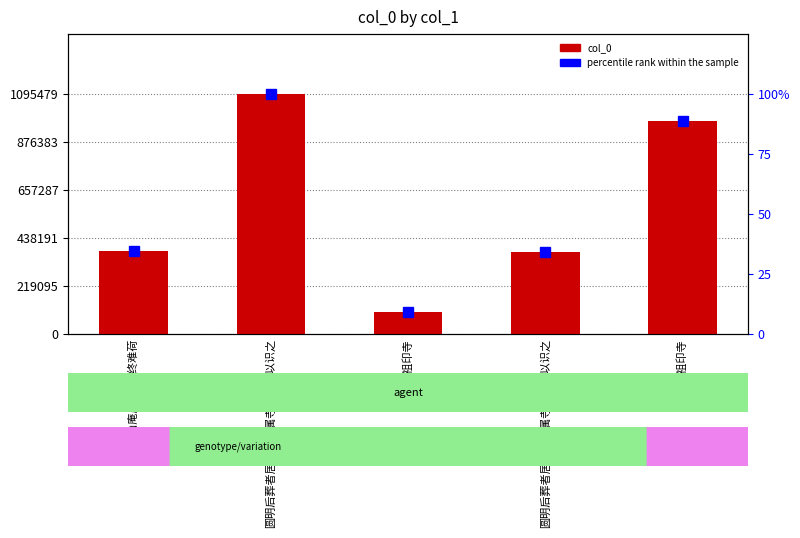

What is the total value across all series at 徙居祖印寺?

98779.0